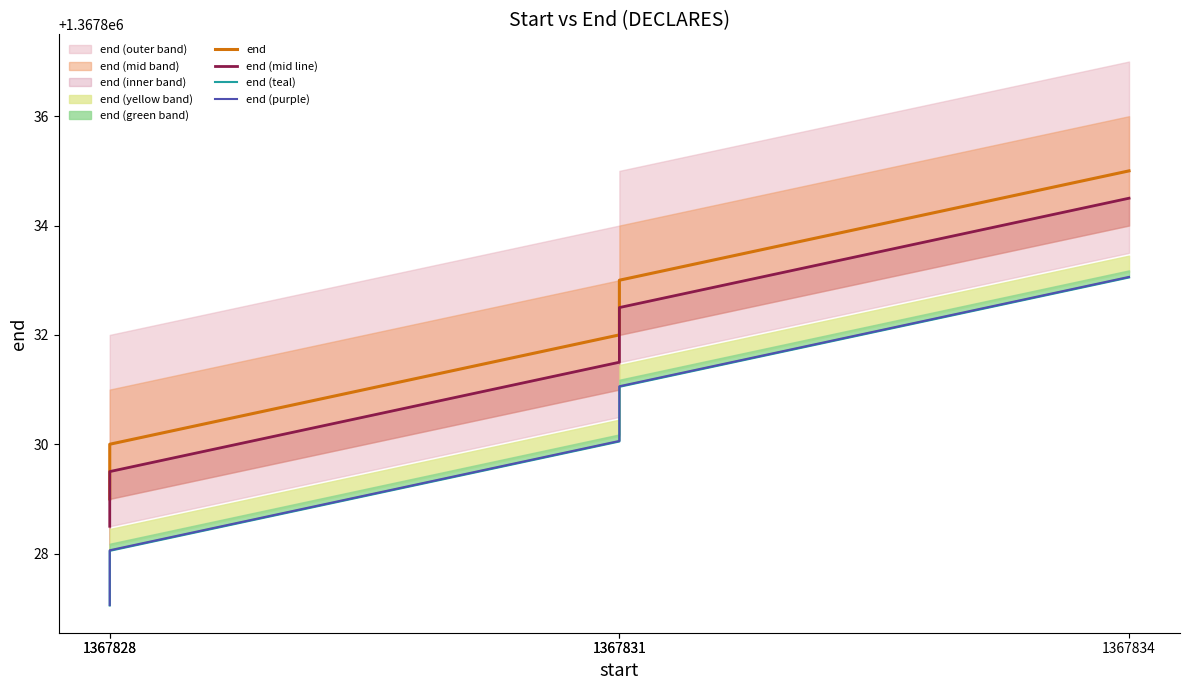

How many values in the end (teal) series are below 1367830?

2